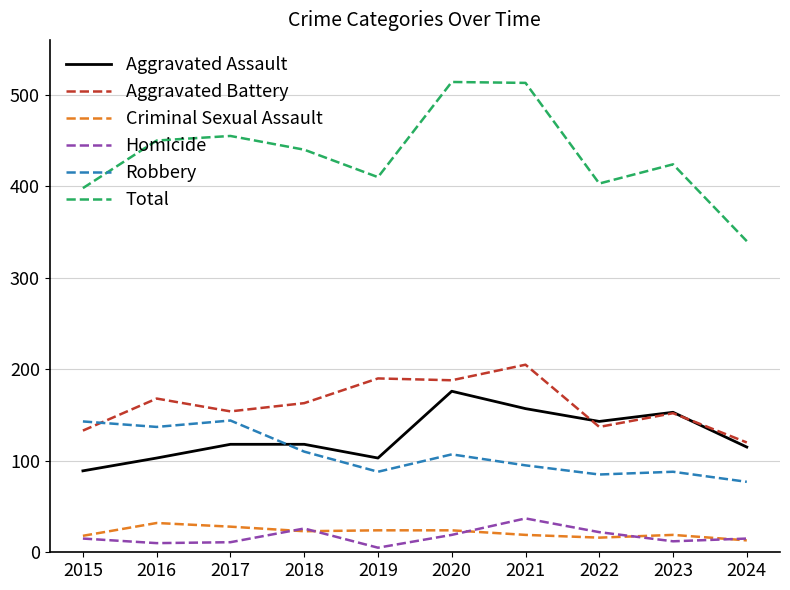

What is the highest value of the Total series?

514